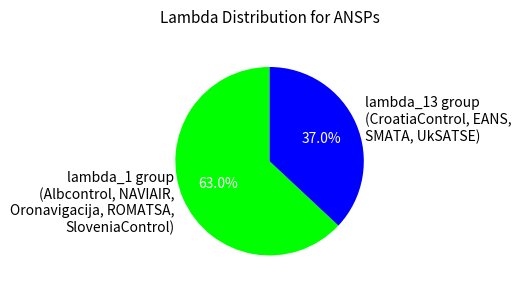

Which slice is the largest?

lambda_1 group (Albcontrol, NAVIAIR, Oronavigacija, ROMATSA, SloveniaControl)